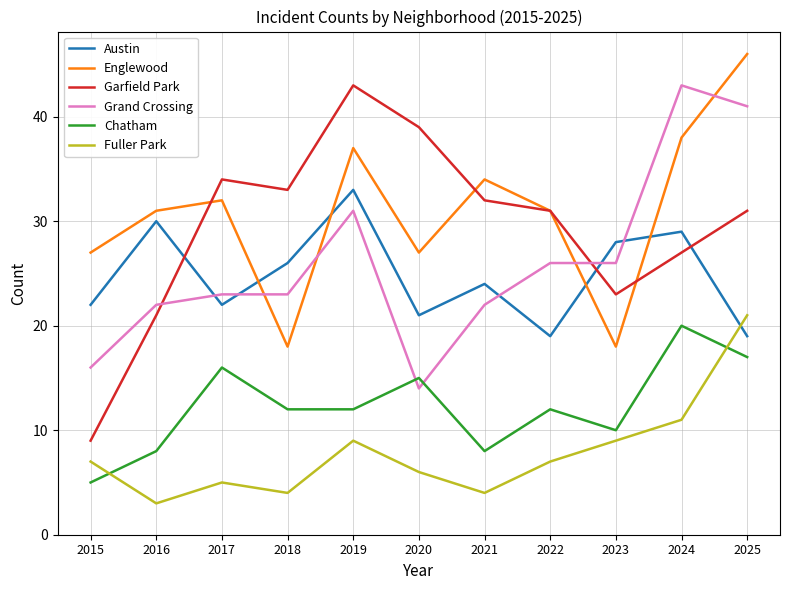

At 2021, list the series in order from smallest to largest.

Fuller Park, Chatham, Grand Crossing, Austin, Garfield Park, Englewood